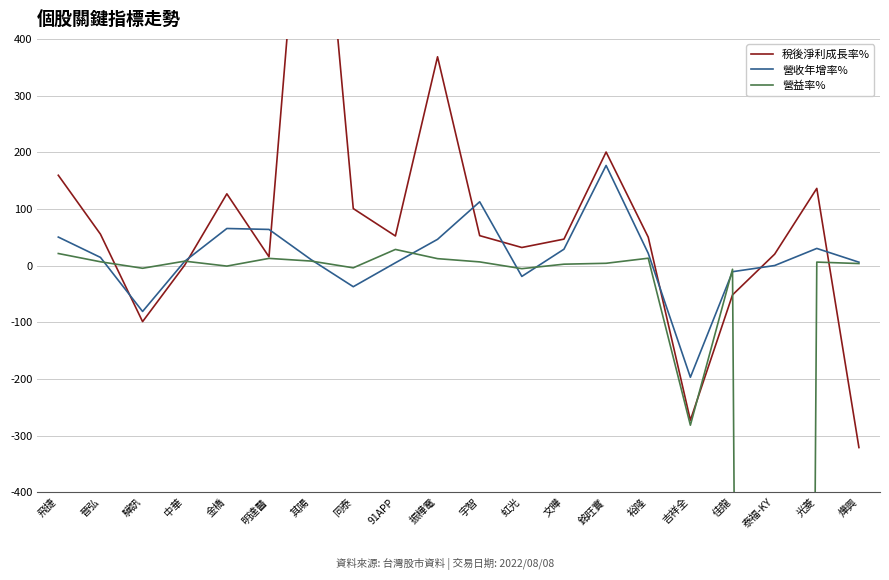

How many lines are shown in the chart?

3